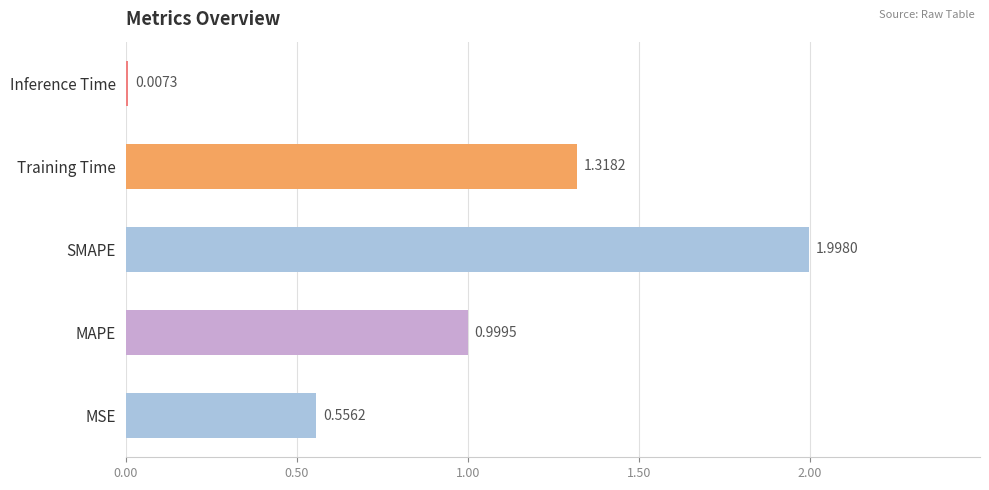

What is the sum of all values?

4.9